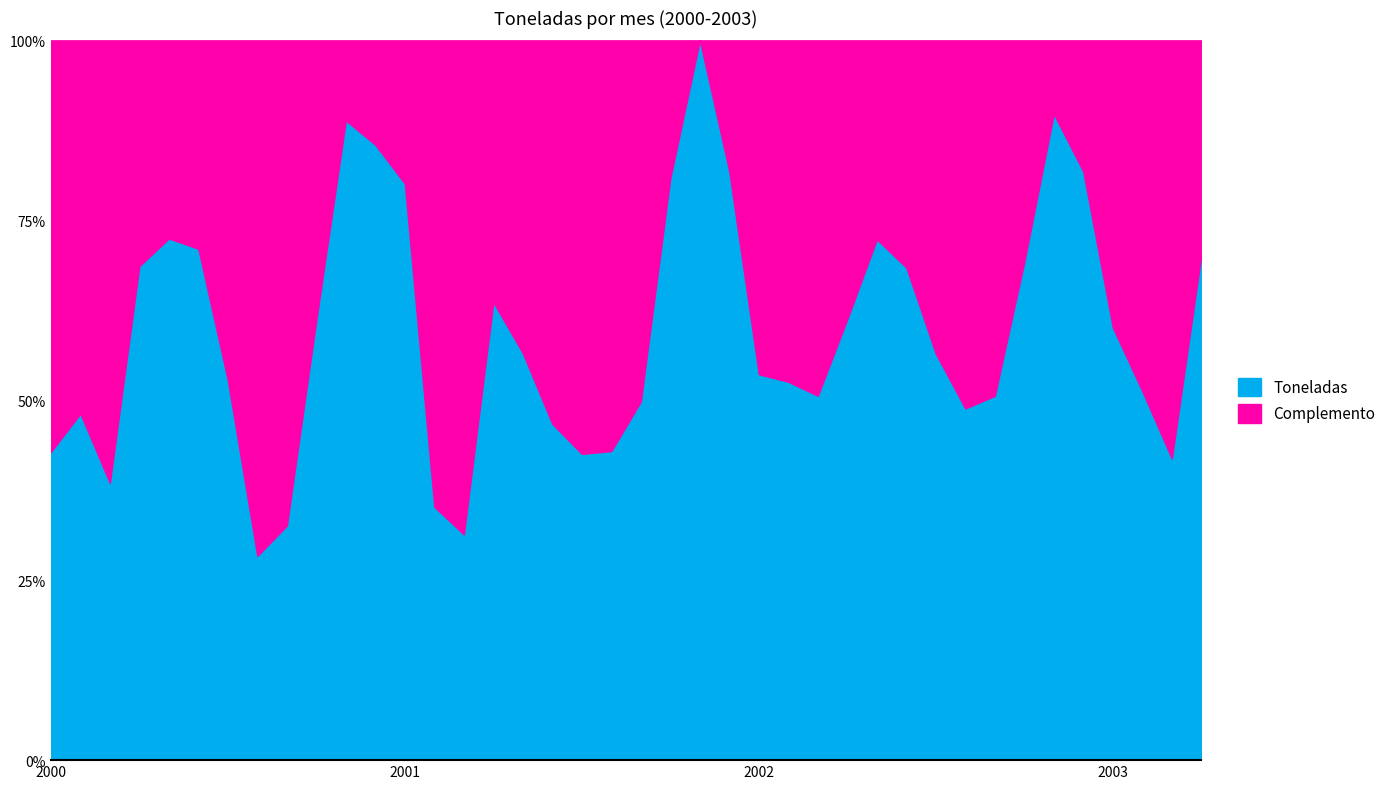

Reading left to right, extract all data points from this chart.

2000-01=658	2000-02=740	2000-03=592	2000-04=1055	2000-05=1114	2000-06=1092	2000-07=811	2000-08=436	2000-09=501	2000-10=940	2000-11=1366	2000-12=1314	2001-01=1231	2001-02=541	2001-03=482	2001-04=978	2001-05=869	2001-06=718	2001-07=654	2001-08=660	2001-09=766	2001-10=1243	2001-11=1537	2001-12=1257	2002-01=824	2002-02=808	2002-03=778	2002-04=942	2002-05=1112	2002-06=1052	2002-07=868	2002-08=751	2002-09=778	2002-10=1064	2002-11=1380	2002-12=1257	2003-01=924	2003-02=788	2003-03=644	2003-04=1078